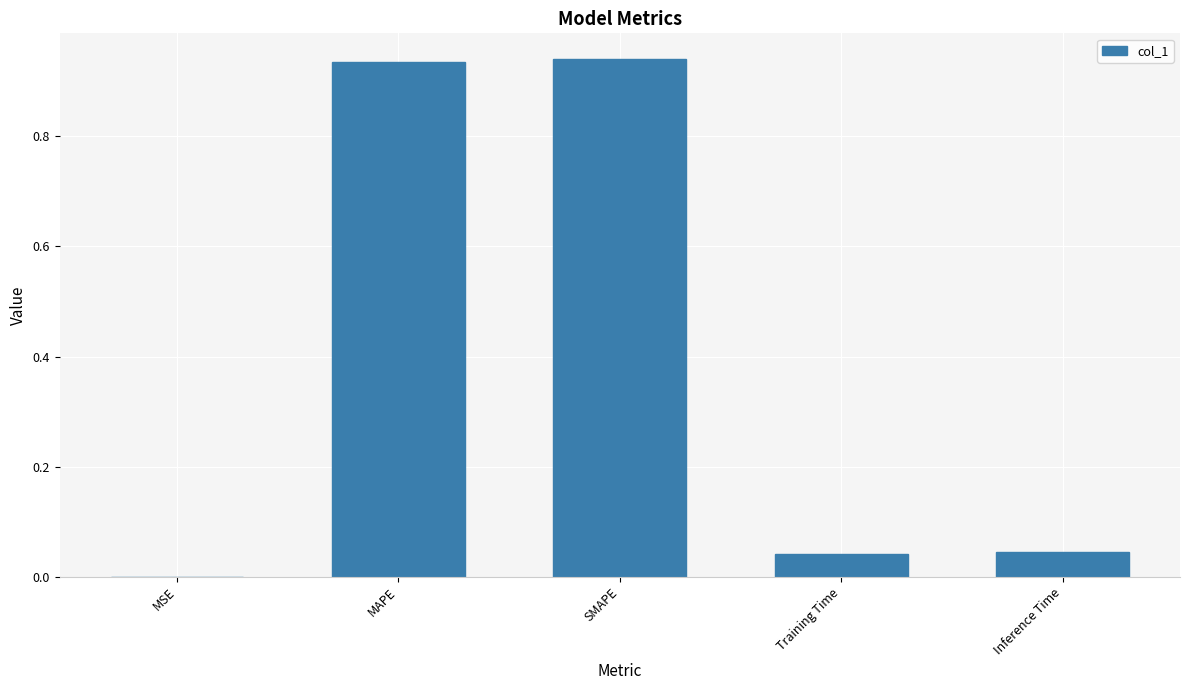

What is the change in value from MAPE to Training Time?

-0.9